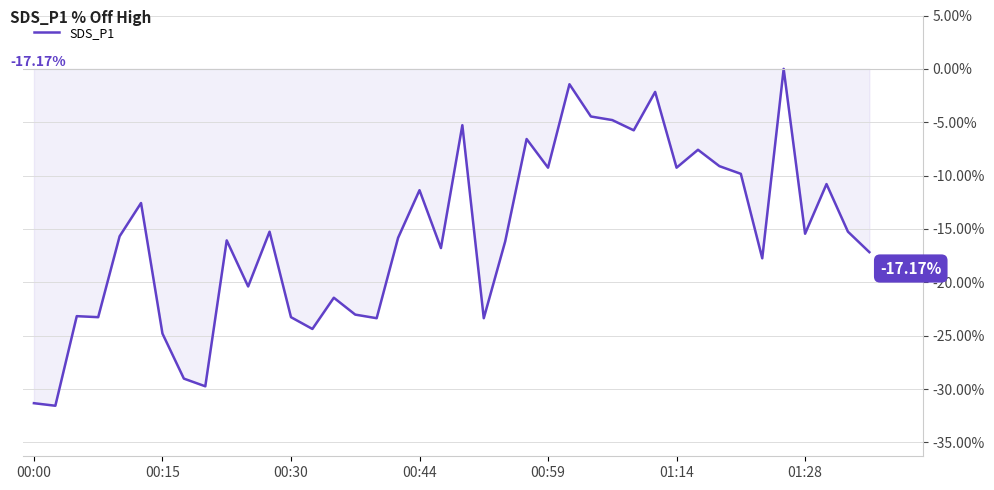

How many values exceed -15?

16